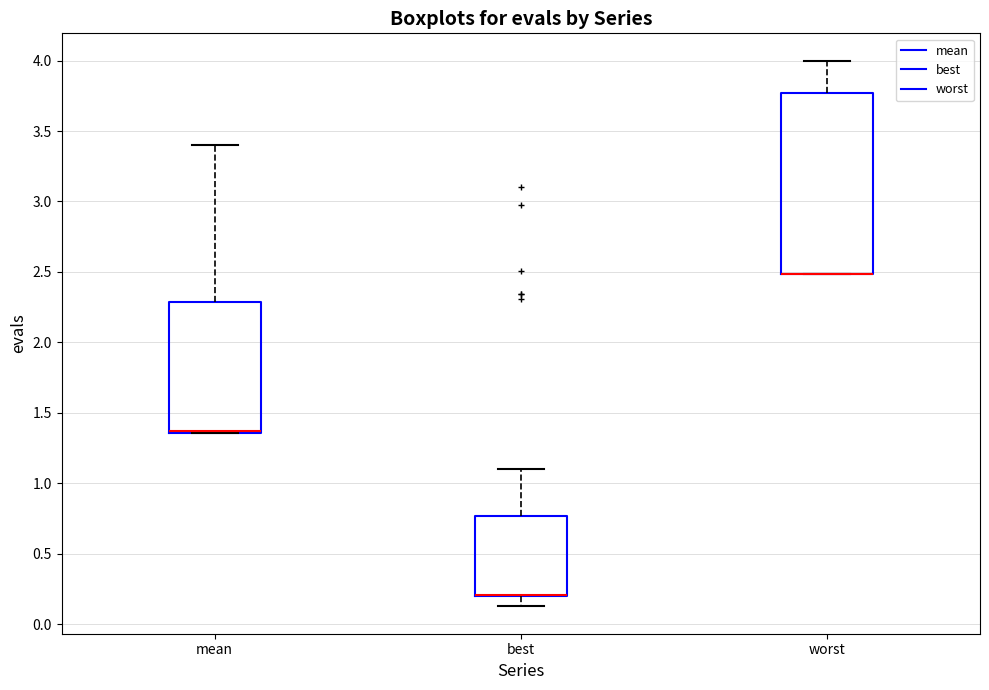

Comparing the boxes themselves (not the whiskers), which one is the tallest?

worst